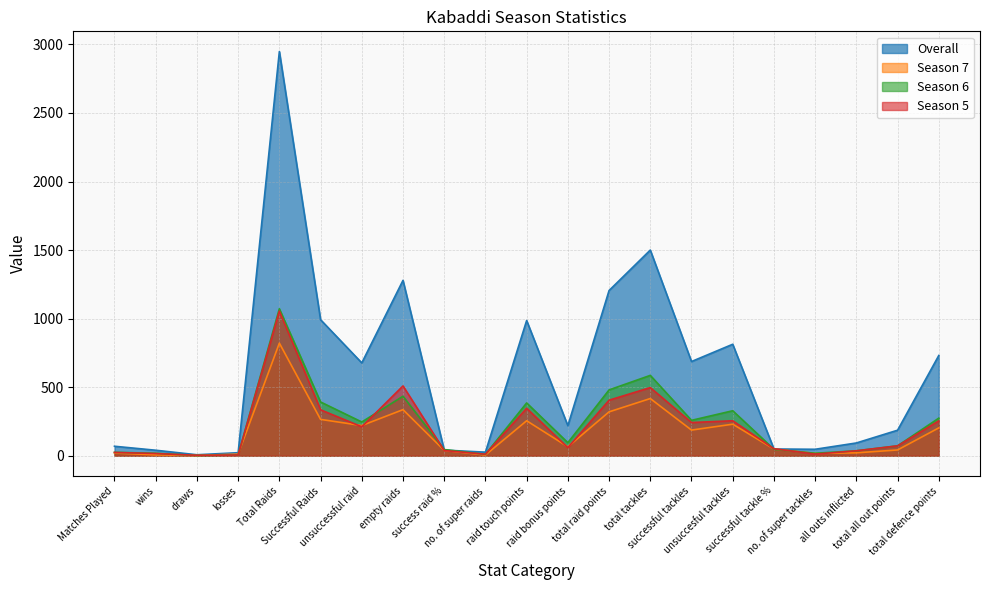

Where does the Season 7 series first go above 65?

Total Raids